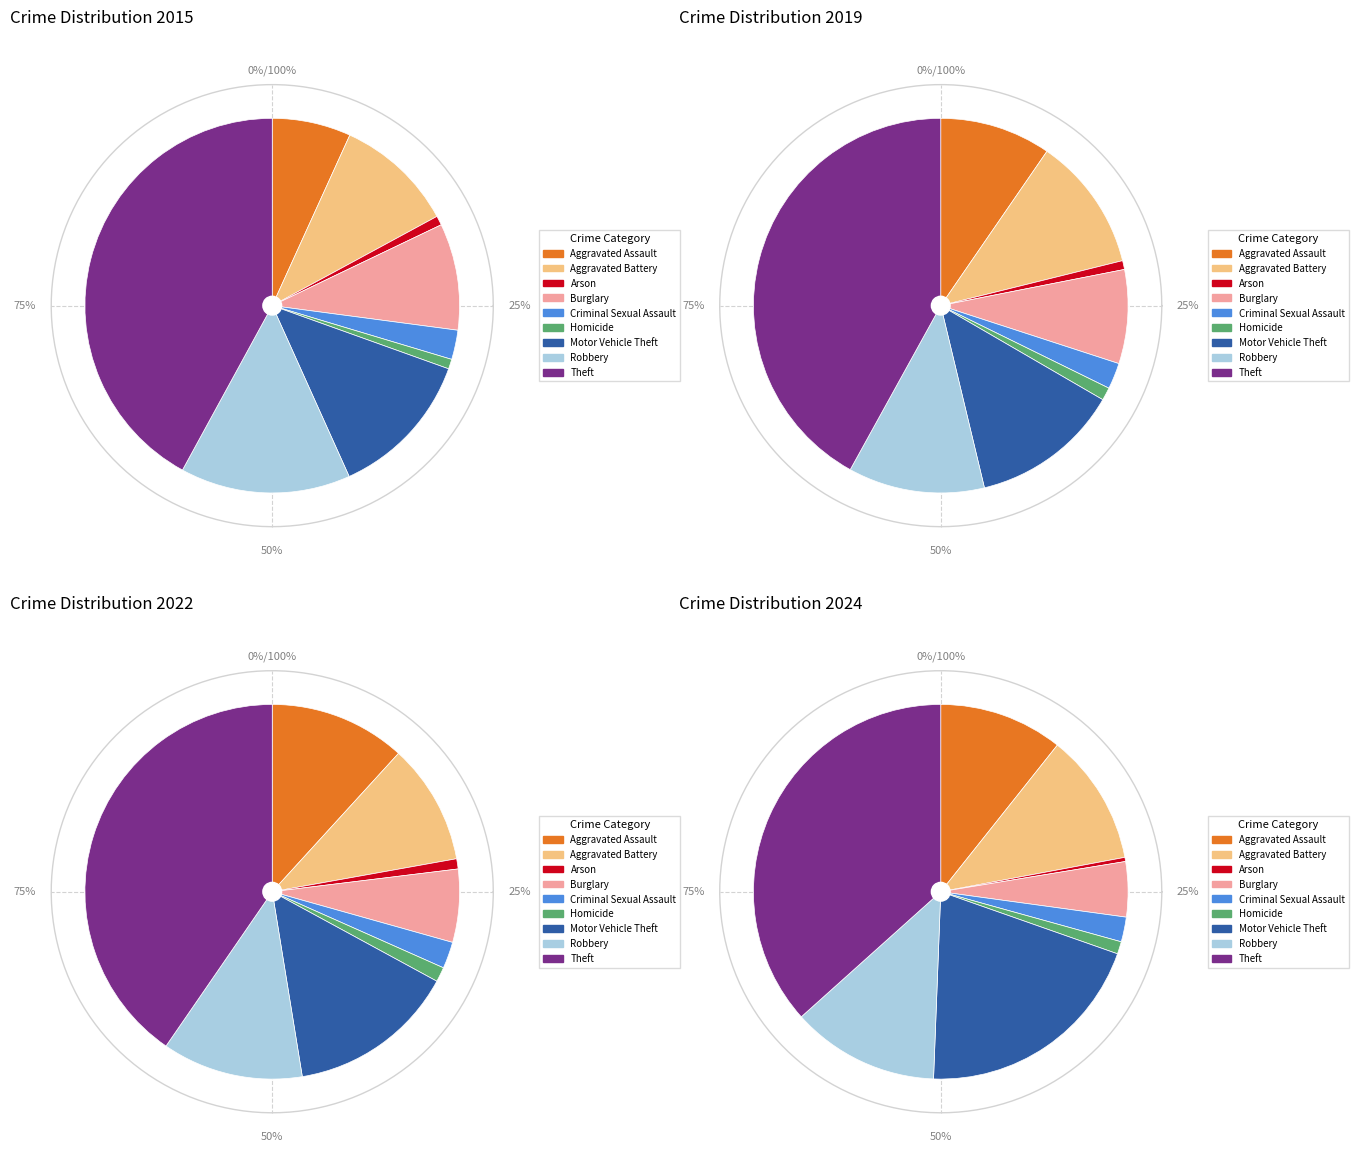

Which series has the widest spread of values?

2019